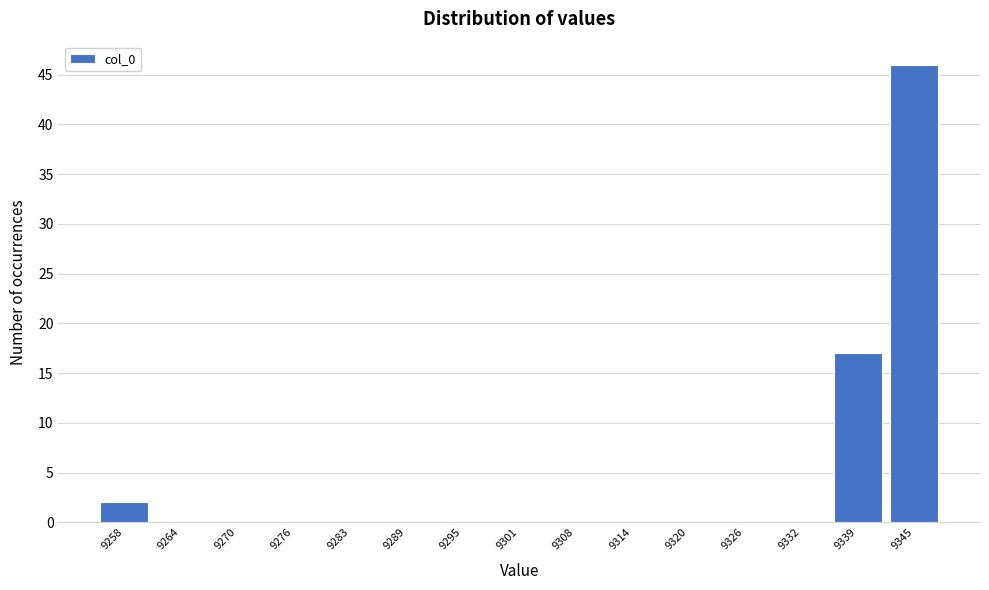

Reading left to right, list all the values displayed in this chart.

9258=2	9264=0	9270=0	9276=0	9283=0	9289=0	9295=0	9301=0	9308=0	9314=0	9320=0	9326=0	9332=0	9339=17	9345=46